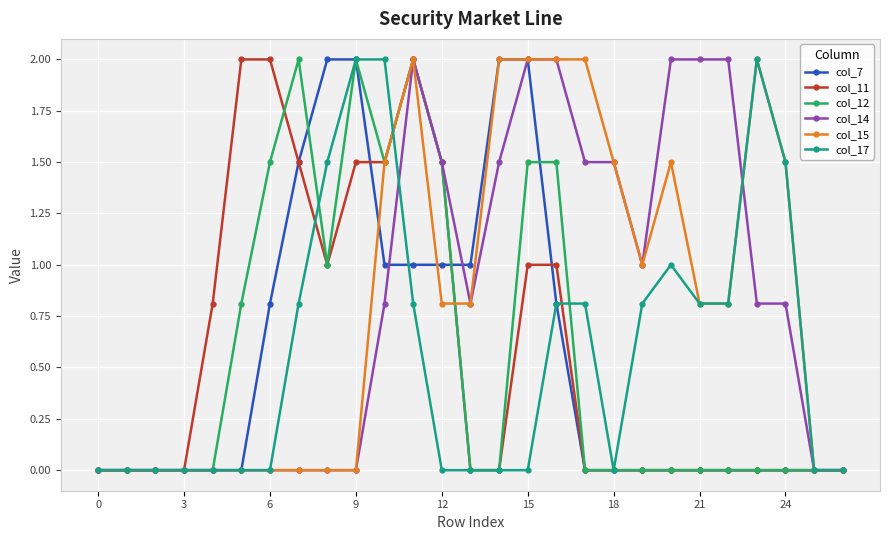

What is the maximum value shown in the chart?

2.0